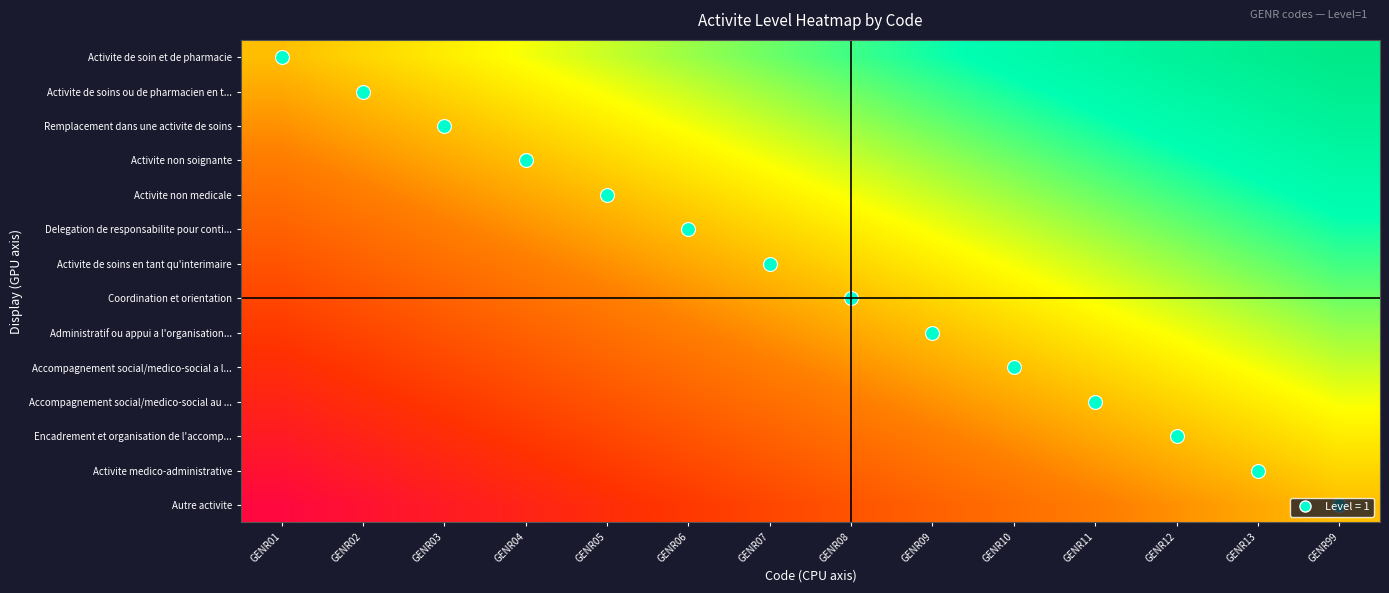

At which category is the sum across all series the highest?

GENR99